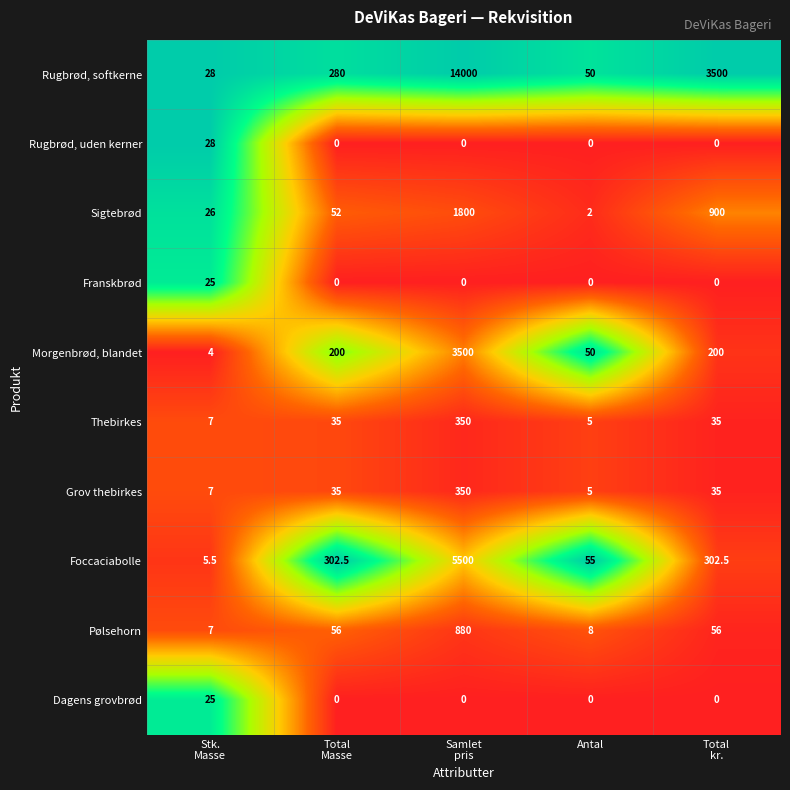

What is the sum of all Morgenbrød, blandet values?

3954.0